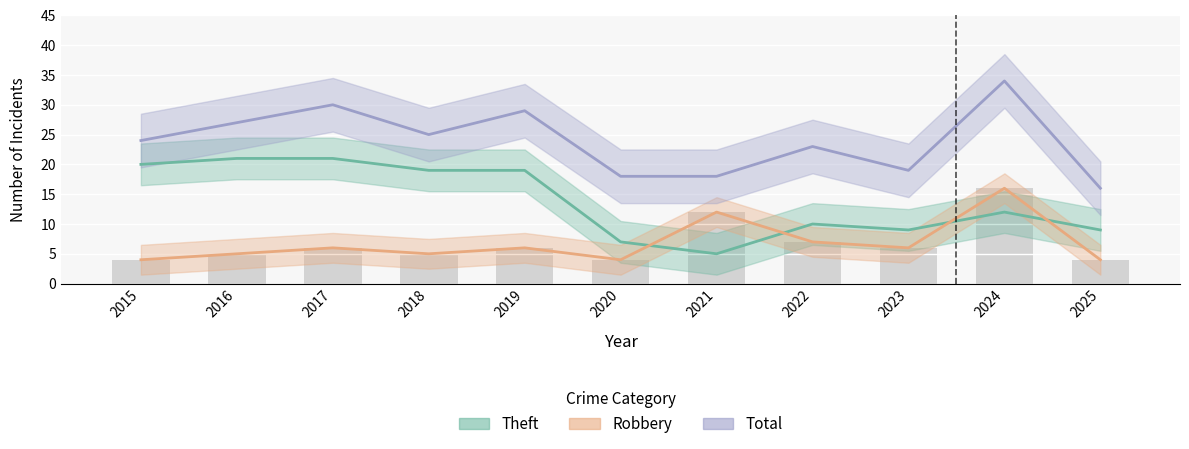

Does the chart contain any negative values?

No